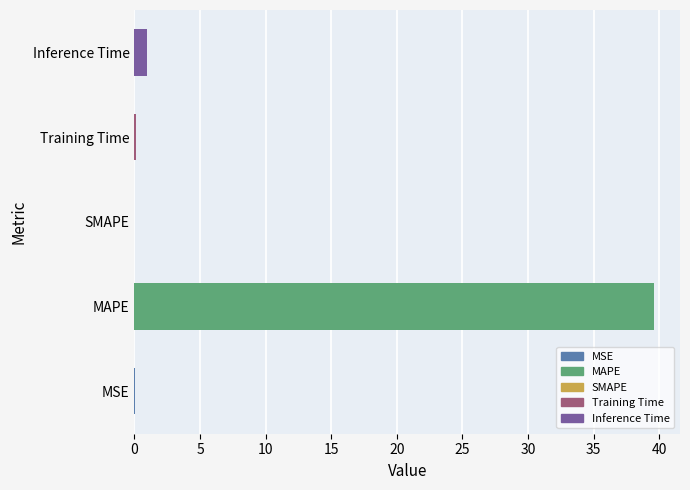

What is the approximate value at MAPE?

39.6